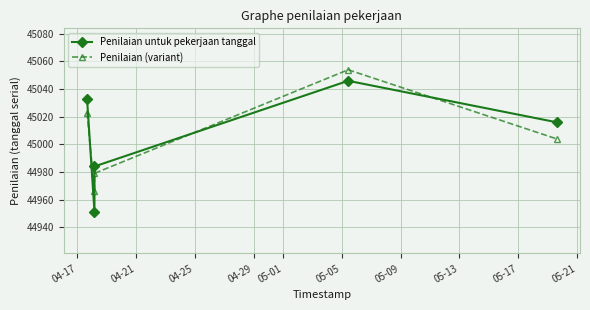

What is the smallest value displayed?

44951